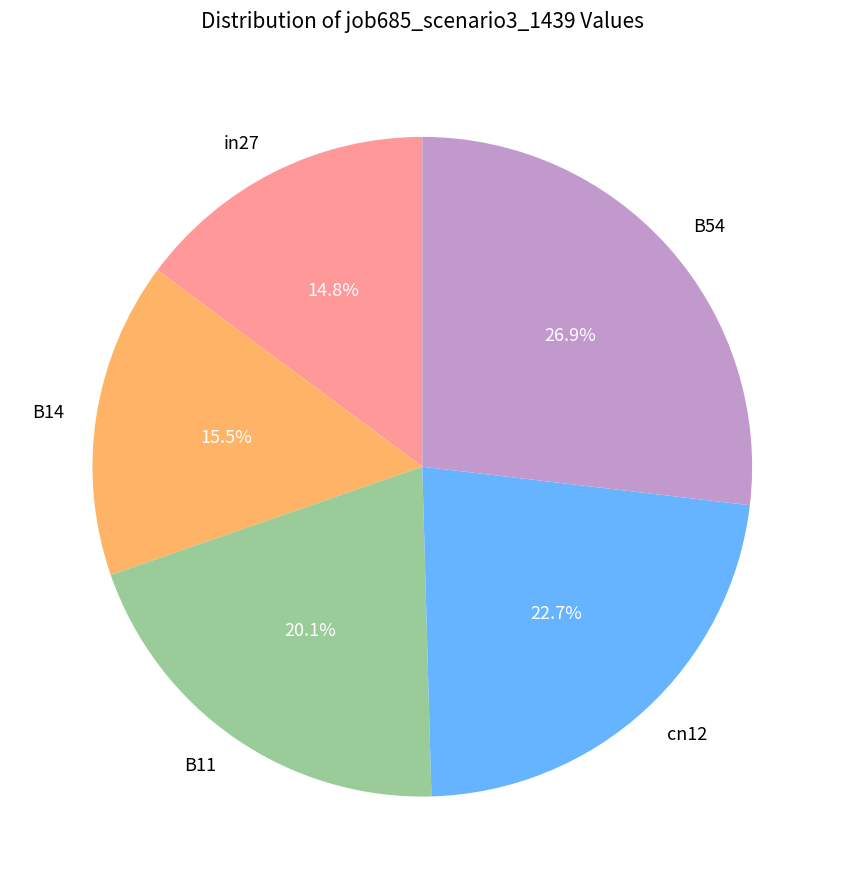

To the nearest percent, what is the combined percentage of cn12 and B14?

38%